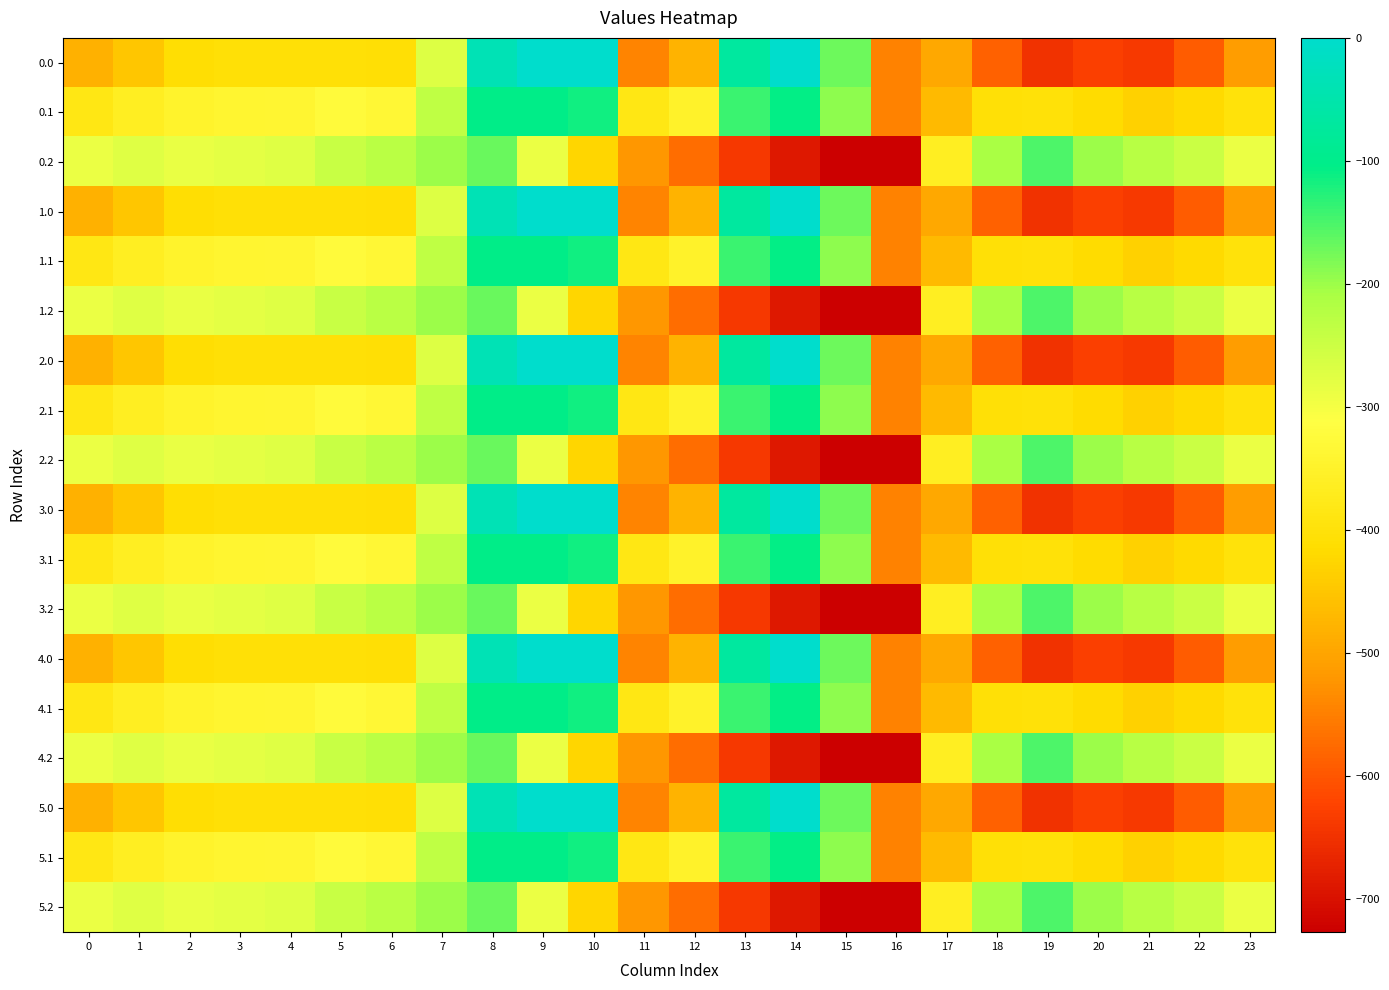

Reading left to right, transcribe all the data shown in this chart.

0.0: 0=-482.0	1=-449.5	2=-410.3	3=-404.4	4=-404.9	5=-403.8	6=-408.0	7=-270.7	8=-35.0	9=0.0	10=0.0	11=-544.3	12=-477.2	13=-70.2	14=-0.3	15=-172.8	16=-545.4	17=-494.8	18=-586.7	19=-649.2	20=-629.9	21=-638.4	22=-592.3	23=-511.3
0.1: 0=-384.6	1=-361.1	2=-347.9	3=-342.7	4=-339.6	5=-325.7	6=-332.2	7=-234.9	8=-102.3	9=-104.8	10=-114.0	11=-384.7	12=-350.8	13=-141.2	14=-105.5	15=-190.4	16=-547.3	17=-466.6	18=-405.4	19=-400.2	20=-414.5	21=-432.4	22=-419.9	23=-399.4
0.2: 0=-287.1	1=-272.7	2=-285.5	3=-281.0	4=-274.4	5=-245.0	6=-228.8	7=-199.0	8=-169.5	9=-288.5	10=-423.5	11=-520.6	12=-571.2	13=-640.4	14=-687.4	15=-725.8	16=-726.6	17=-362.4	18=-210.0	19=-151.0	20=-199.2	21=-226.4	22=-247.4	23=-287.5
1.0: 0=-482.0	1=-449.5	2=-410.3	3=-404.4	4=-404.9	5=-403.8	6=-408.0	7=-270.7	8=-35.0	9=0.0	10=0.0	11=-544.3	12=-477.2	13=-70.2	14=-0.3	15=-172.8	16=-545.4	17=-494.8	18=-586.7	19=-649.2	20=-629.9	21=-638.4	22=-592.3	23=-511.3
1.1: 0=-384.6	1=-361.1	2=-347.9	3=-342.7	4=-339.6	5=-325.7	6=-332.2	7=-234.9	8=-102.3	9=-104.8	10=-114.0	11=-384.7	12=-350.8	13=-141.2	14=-105.5	15=-190.4	16=-547.3	17=-466.6	18=-405.4	19=-400.2	20=-414.5	21=-432.4	22=-419.9	23=-399.4
1.2: 0=-287.1	1=-272.7	2=-285.5	3=-281.0	4=-274.4	5=-245.0	6=-228.8	7=-199.0	8=-169.5	9=-288.5	10=-423.5	11=-520.6	12=-571.2	13=-640.4	14=-687.4	15=-725.8	16=-726.6	17=-362.4	18=-210.0	19=-151.0	20=-199.2	21=-226.4	22=-247.4	23=-287.5
2.0: 0=-482.0	1=-449.5	2=-410.3	3=-404.4	4=-404.9	5=-403.8	6=-408.0	7=-270.7	8=-35.0	9=0.0	10=0.0	11=-544.3	12=-477.2	13=-70.2	14=-0.3	15=-172.8	16=-545.4	17=-494.8	18=-586.7	19=-649.2	20=-629.9	21=-638.4	22=-592.3	23=-511.3
2.1: 0=-384.6	1=-361.1	2=-347.9	3=-342.7	4=-339.6	5=-325.7	6=-332.2	7=-234.9	8=-102.3	9=-104.8	10=-114.0	11=-384.7	12=-350.8	13=-141.2	14=-105.5	15=-190.4	16=-547.3	17=-466.6	18=-405.4	19=-400.2	20=-414.5	21=-432.4	22=-419.9	23=-399.4
2.2: 0=-287.1	1=-272.7	2=-285.5	3=-281.0	4=-274.4	5=-245.0	6=-228.8	7=-199.0	8=-169.5	9=-288.5	10=-423.5	11=-520.6	12=-571.2	13=-640.4	14=-687.4	15=-725.8	16=-726.6	17=-362.4	18=-210.0	19=-151.0	20=-199.2	21=-226.4	22=-247.4	23=-287.5
3.0: 0=-482.0	1=-449.5	2=-410.3	3=-404.4	4=-404.9	5=-403.8	6=-408.0	7=-270.7	8=-35.0	9=0.0	10=0.0	11=-544.3	12=-477.2	13=-70.2	14=-0.3	15=-172.8	16=-545.4	17=-494.8	18=-586.7	19=-649.2	20=-629.9	21=-638.4	22=-592.3	23=-511.3
3.1: 0=-384.6	1=-361.1	2=-347.9	3=-342.7	4=-339.6	5=-325.7	6=-332.2	7=-234.9	8=-102.3	9=-104.8	10=-114.0	11=-384.7	12=-350.8	13=-141.2	14=-105.5	15=-190.4	16=-547.3	17=-466.6	18=-405.4	19=-400.2	20=-414.5	21=-432.4	22=-419.9	23=-399.4
3.2: 0=-287.1	1=-272.7	2=-285.5	3=-281.0	4=-274.4	5=-245.0	6=-228.8	7=-199.0	8=-169.5	9=-288.5	10=-423.5	11=-520.6	12=-571.2	13=-640.4	14=-687.4	15=-725.8	16=-726.6	17=-362.4	18=-210.0	19=-151.0	20=-199.2	21=-226.4	22=-247.4	23=-287.5
4.0: 0=-482.0	1=-449.5	2=-410.3	3=-404.4	4=-404.9	5=-403.8	6=-408.0	7=-270.7	8=-35.0	9=0.0	10=0.0	11=-544.3	12=-477.2	13=-70.2	14=-0.3	15=-172.8	16=-545.4	17=-494.8	18=-586.7	19=-649.2	20=-629.9	21=-638.4	22=-592.3	23=-511.3
4.1: 0=-384.6	1=-361.1	2=-347.9	3=-342.7	4=-339.6	5=-325.7	6=-332.2	7=-234.9	8=-102.3	9=-104.8	10=-114.0	11=-384.7	12=-350.8	13=-141.2	14=-105.5	15=-190.4	16=-547.3	17=-466.6	18=-405.4	19=-400.2	20=-414.5	21=-432.4	22=-419.9	23=-399.4
4.2: 0=-287.1	1=-272.7	2=-285.5	3=-281.0	4=-274.4	5=-245.0	6=-228.8	7=-199.0	8=-169.5	9=-288.5	10=-423.5	11=-520.6	12=-571.2	13=-640.4	14=-687.4	15=-725.8	16=-726.6	17=-362.4	18=-210.0	19=-151.0	20=-199.2	21=-226.4	22=-247.4	23=-287.5
5.0: 0=-482.0	1=-449.5	2=-410.3	3=-404.4	4=-404.9	5=-403.8	6=-408.0	7=-270.7	8=-35.0	9=0.0	10=0.0	11=-544.3	12=-477.2	13=-70.2	14=-0.3	15=-172.8	16=-545.4	17=-494.8	18=-586.7	19=-649.2	20=-629.9	21=-638.4	22=-592.3	23=-511.3
5.1: 0=-384.6	1=-361.1	2=-347.9	3=-342.7	4=-339.6	5=-325.7	6=-332.2	7=-234.9	8=-102.3	9=-104.8	10=-114.0	11=-384.7	12=-350.8	13=-141.2	14=-105.5	15=-190.4	16=-547.3	17=-466.6	18=-405.4	19=-400.2	20=-414.5	21=-432.4	22=-419.9	23=-399.4
5.2: 0=-287.1	1=-272.7	2=-285.5	3=-281.0	4=-274.4	5=-245.0	6=-228.8	7=-199.0	8=-169.5	9=-288.5	10=-423.5	11=-520.6	12=-571.2	13=-640.4	14=-687.4	15=-725.8	16=-726.6	17=-362.4	18=-210.0	19=-151.0	20=-199.2	21=-226.4	22=-247.4	23=-287.5